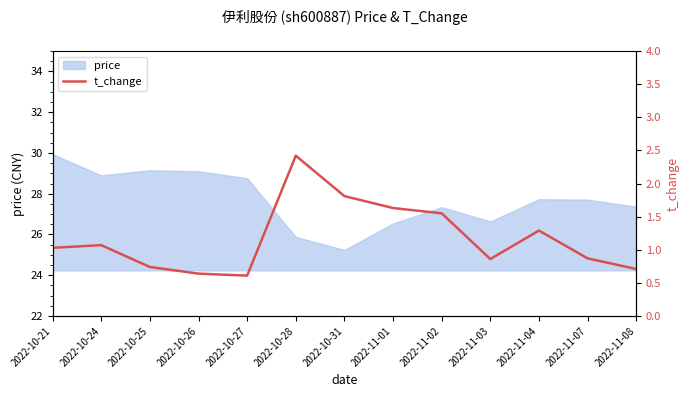

What is the maximum value for price?

29.9